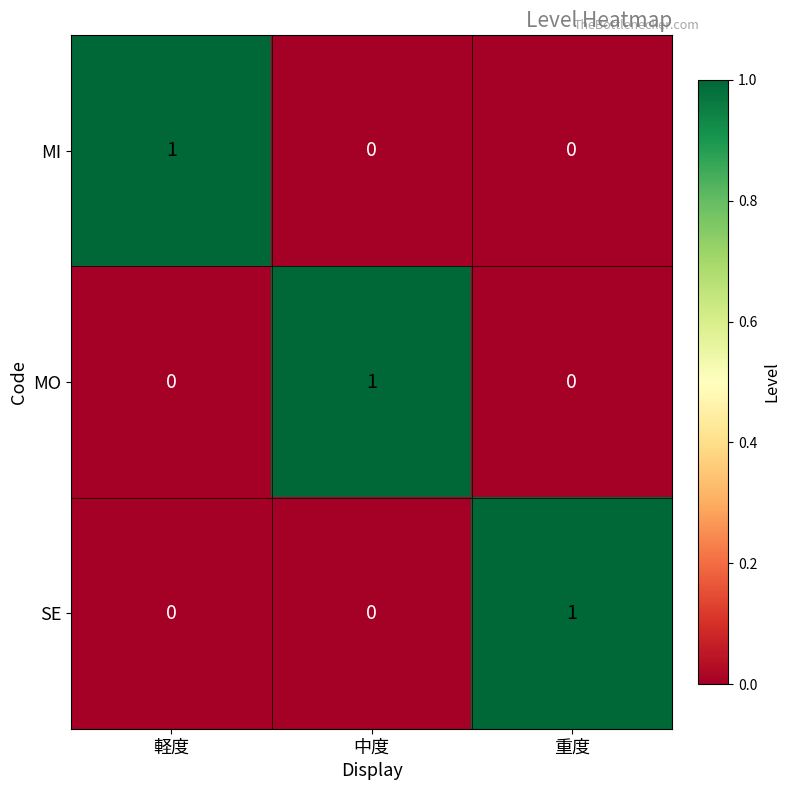

Count the SE values in the range 0 to 1.

3